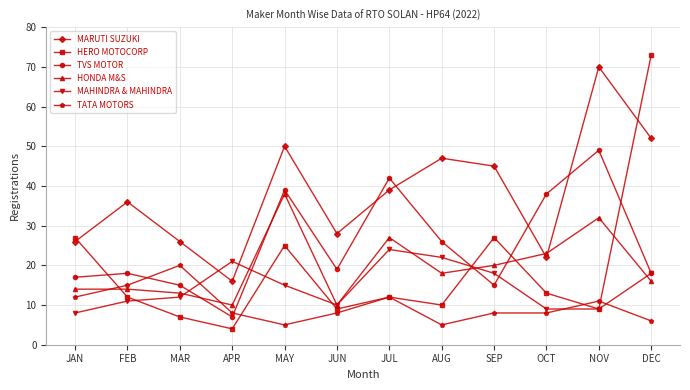

Is the value of HONDA M&S at AUG greater than the value of TATA MOTORS at MAY?

Yes